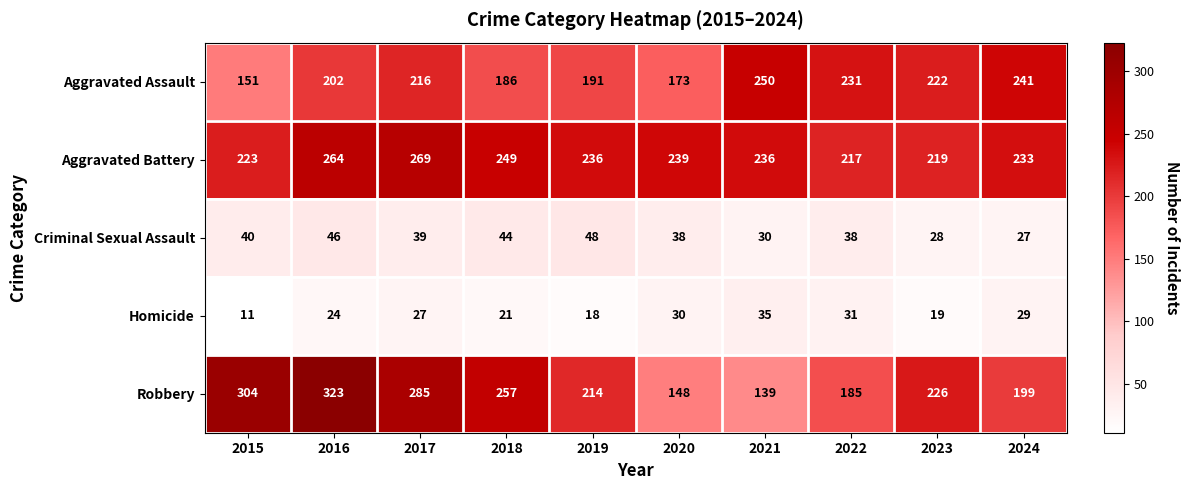

At which label is Aggravated Battery closest to 243?

2020